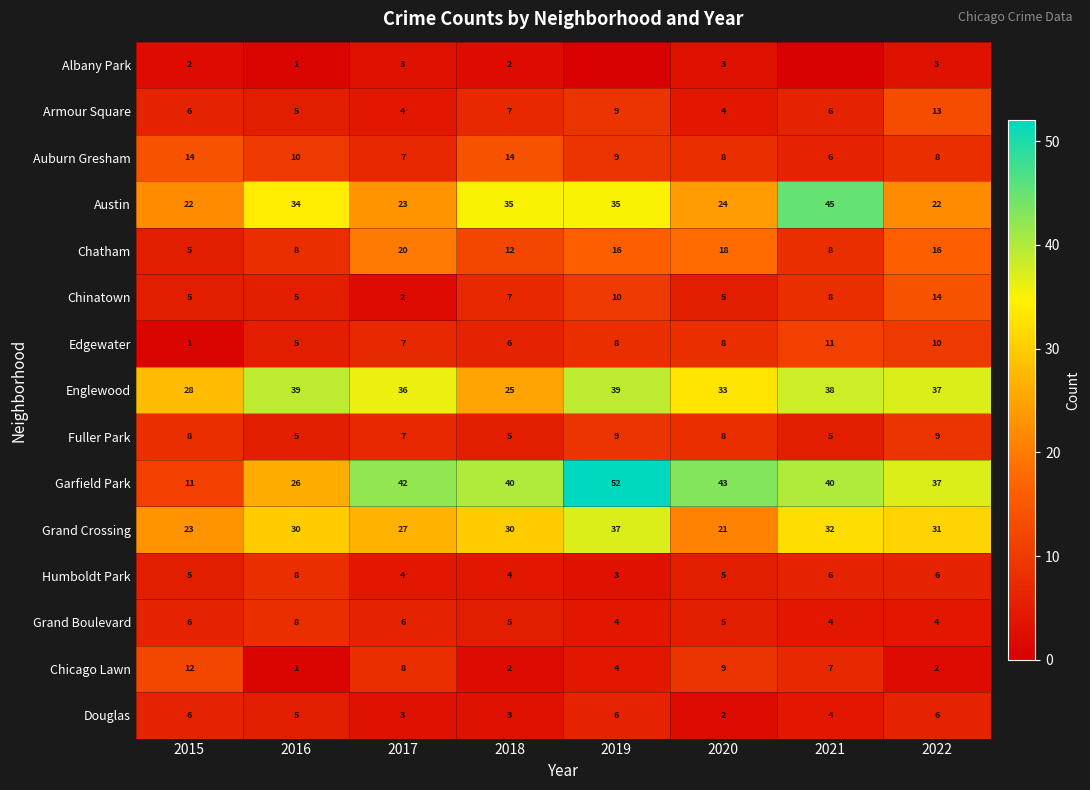

The Chatham series shows 3 at 2015. True or false?

False